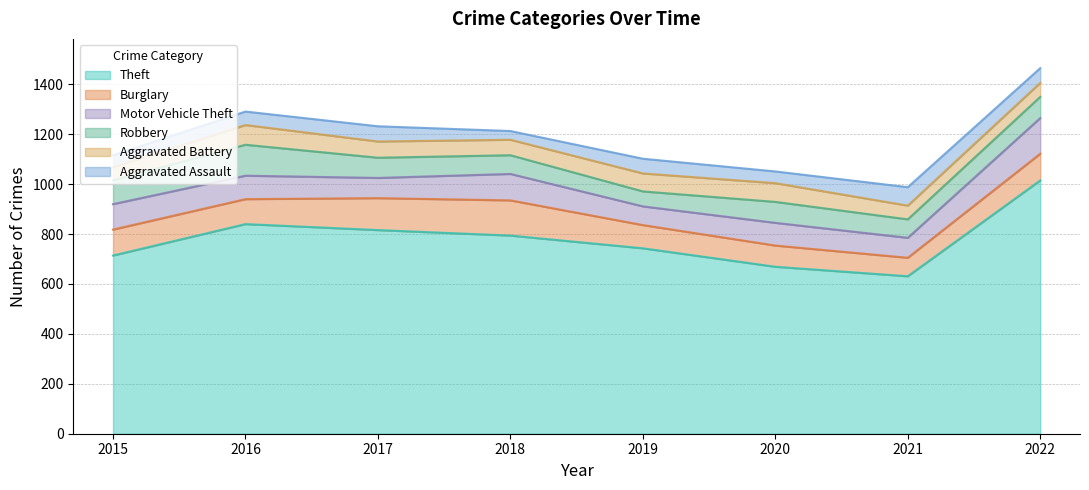

Reading right to left, extract all data points from this chart.

Theft: 1015	631	669	743	794	816	840	714
Burglary: 107	74	85	93	141	128	100	104
Motor Vehicle Theft: 143	80	91	75	106	81	94	102
Robbery: 85	74	84	60	75	81	124	96
Aggravated Battery: 56	55	75	72	62	65	79	52
Aggravated Assault: 59	74	47	59	35	61	54	48